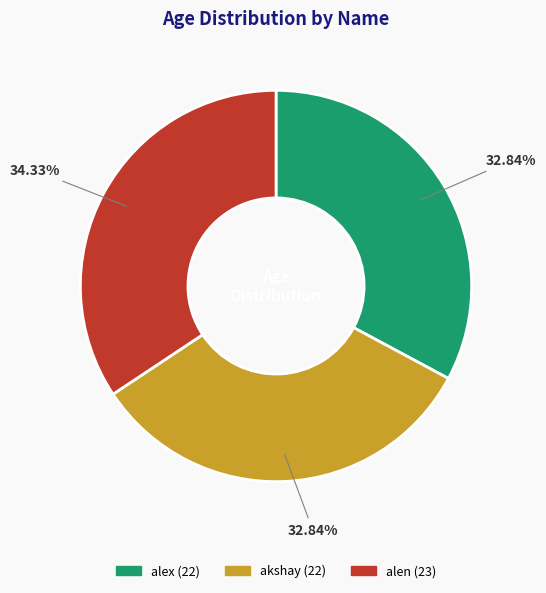

What is the ratio of the value at alen to the value at alex?

1.0